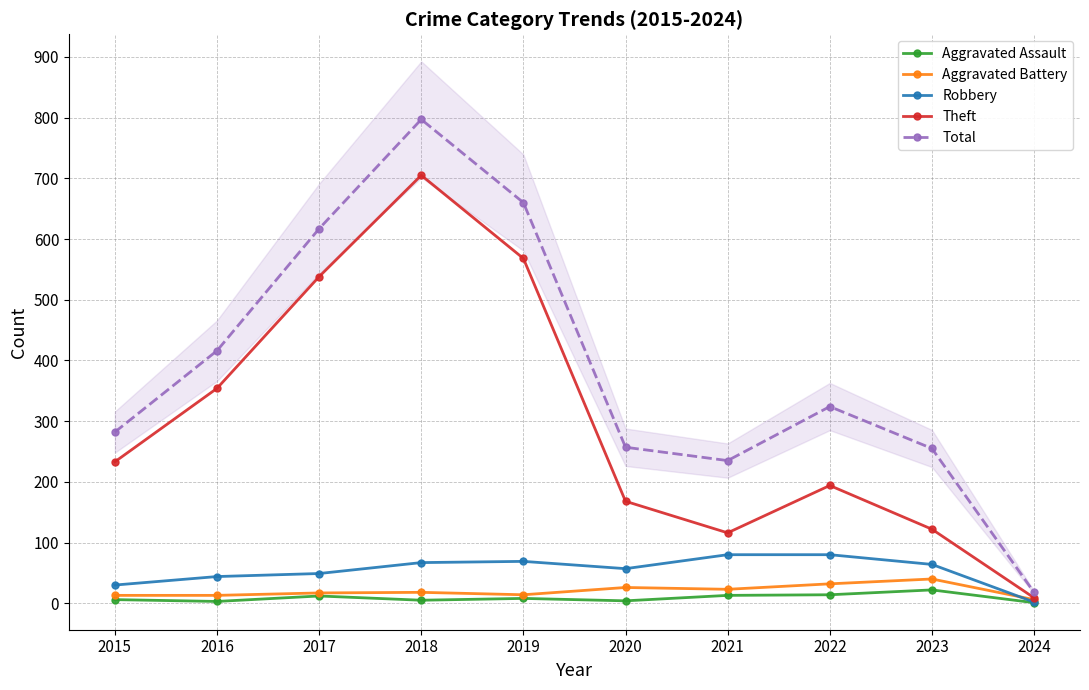

At which category does the chart reach its minimum across all series?

2024